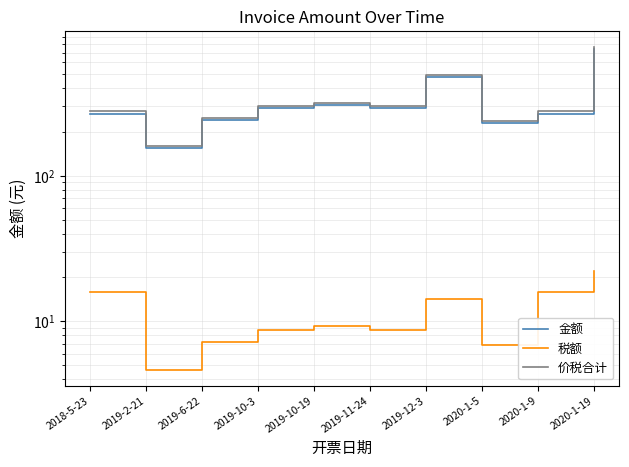

What is the label of the 2nd point from the right?

2020-1-9